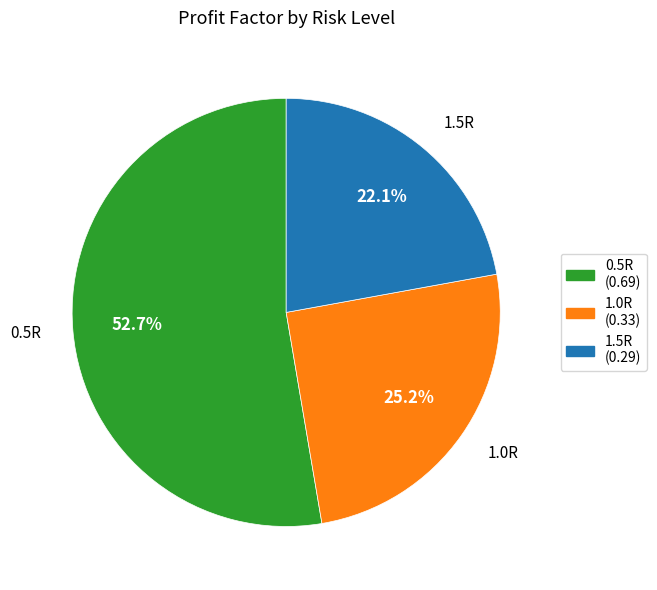

To the nearest percent, what is the average slice percentage?

33%